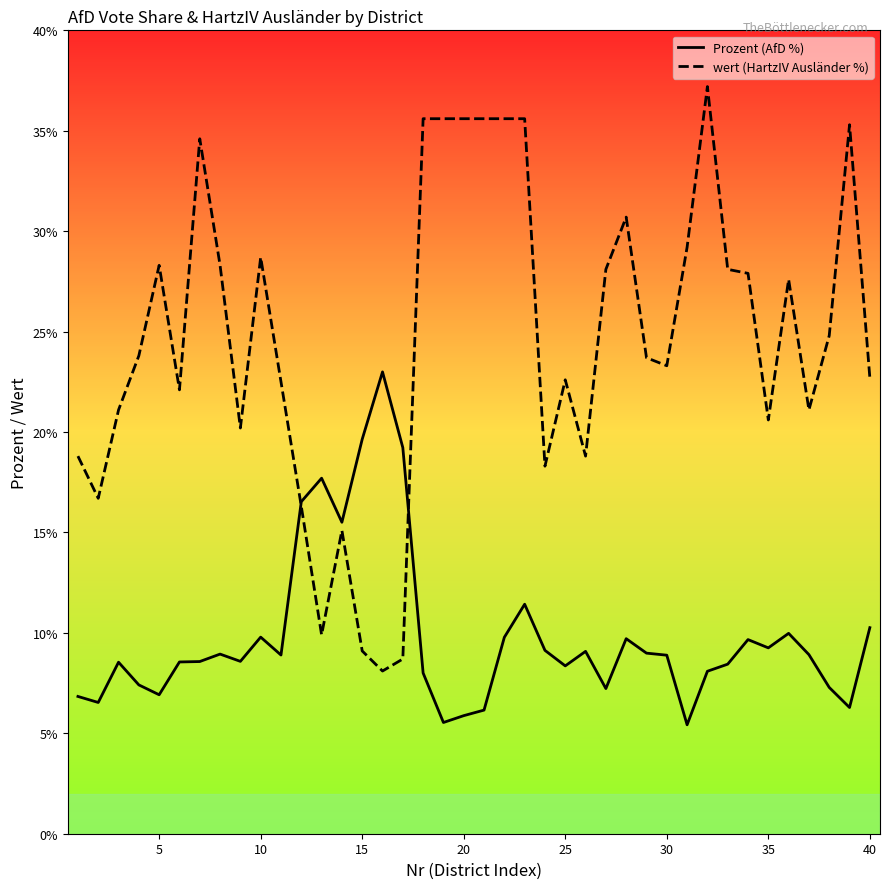

How many data points in Prozent (AfD %) are less than 8?

11